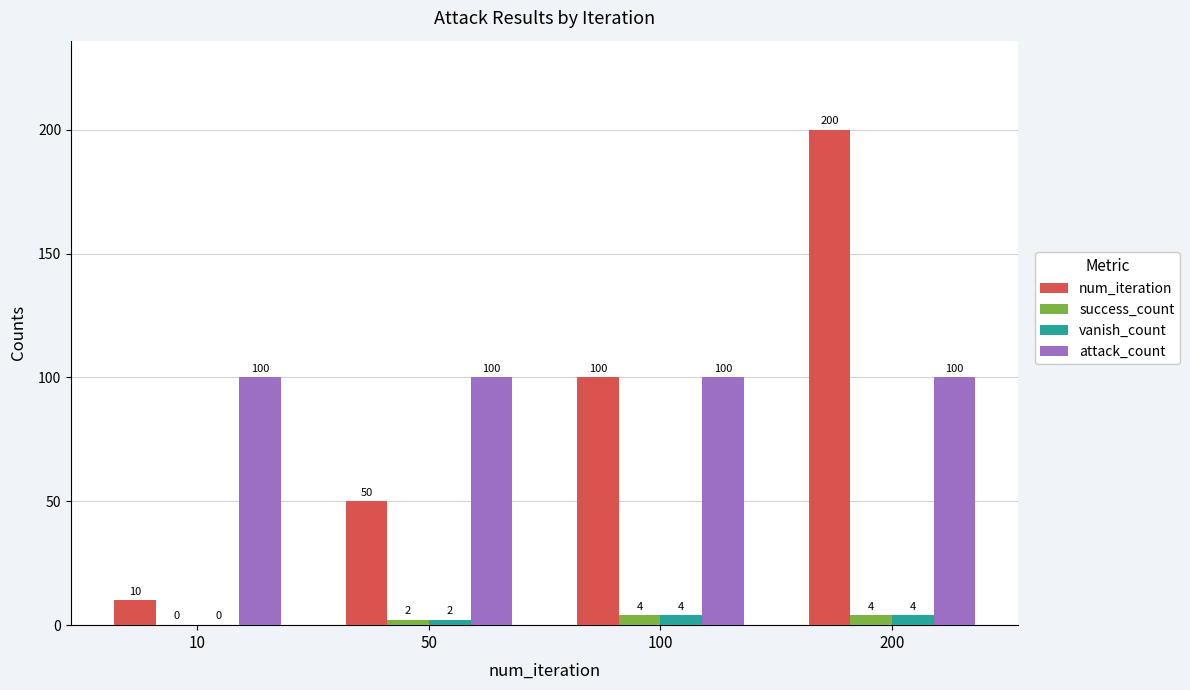

The num_iteration series shows 58 at 100. True or false?

False